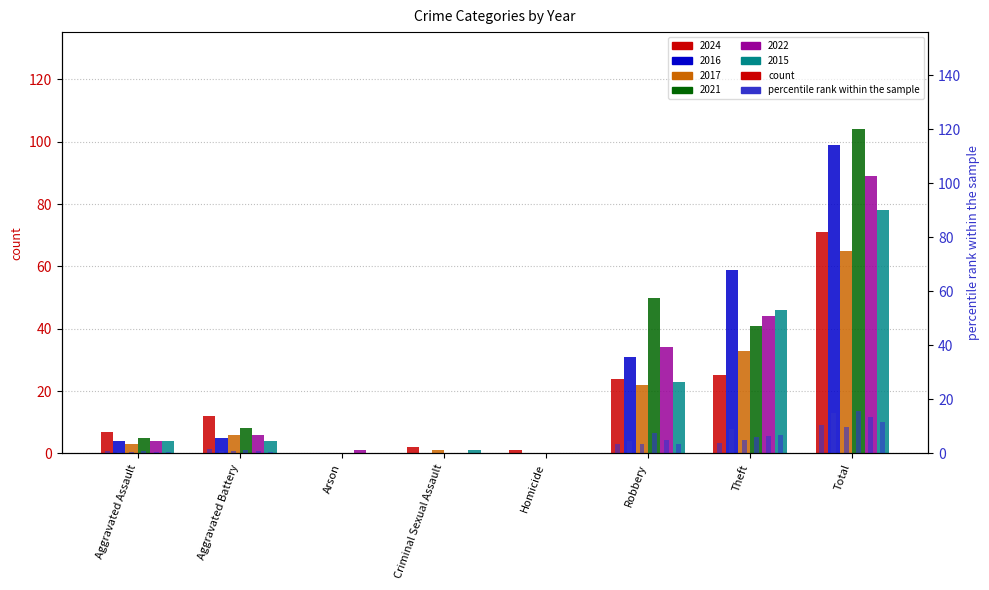

List the series in order of their peak value, highest first.

2021, 2016, 2022, 2015, 2024, 2017